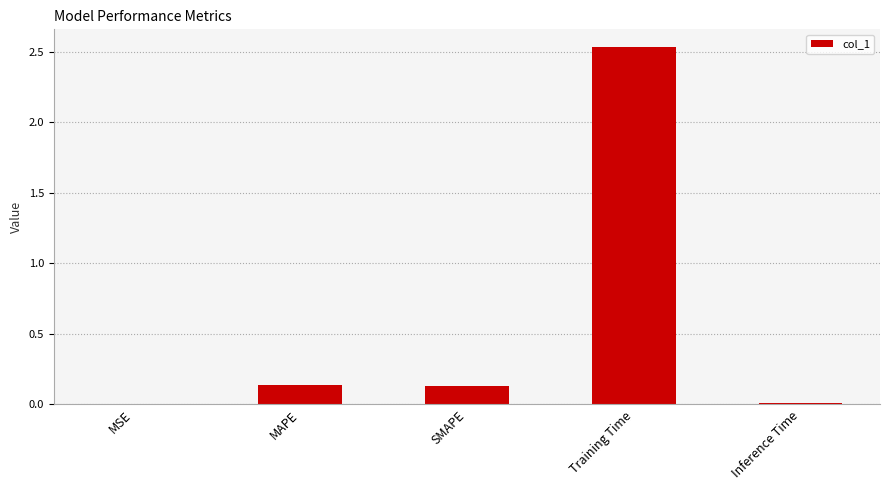

The chart shows a value of 0.0 at MSE. True or false?

True